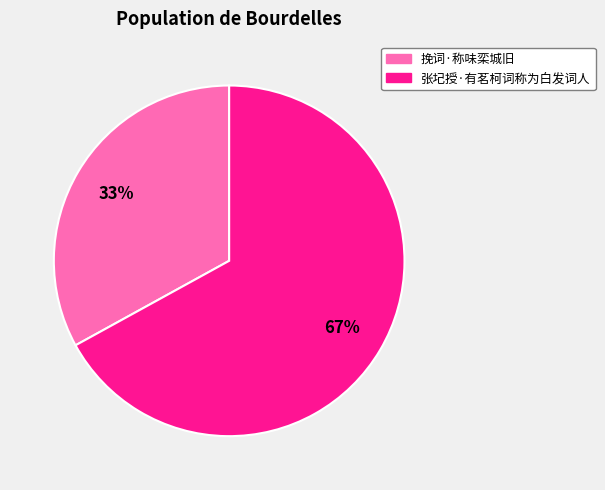

Between 张圮授·有茗柯词称为白发词人 and 挽词·称味栾城旧, which is larger?

张圮授·有茗柯词称为白发词人